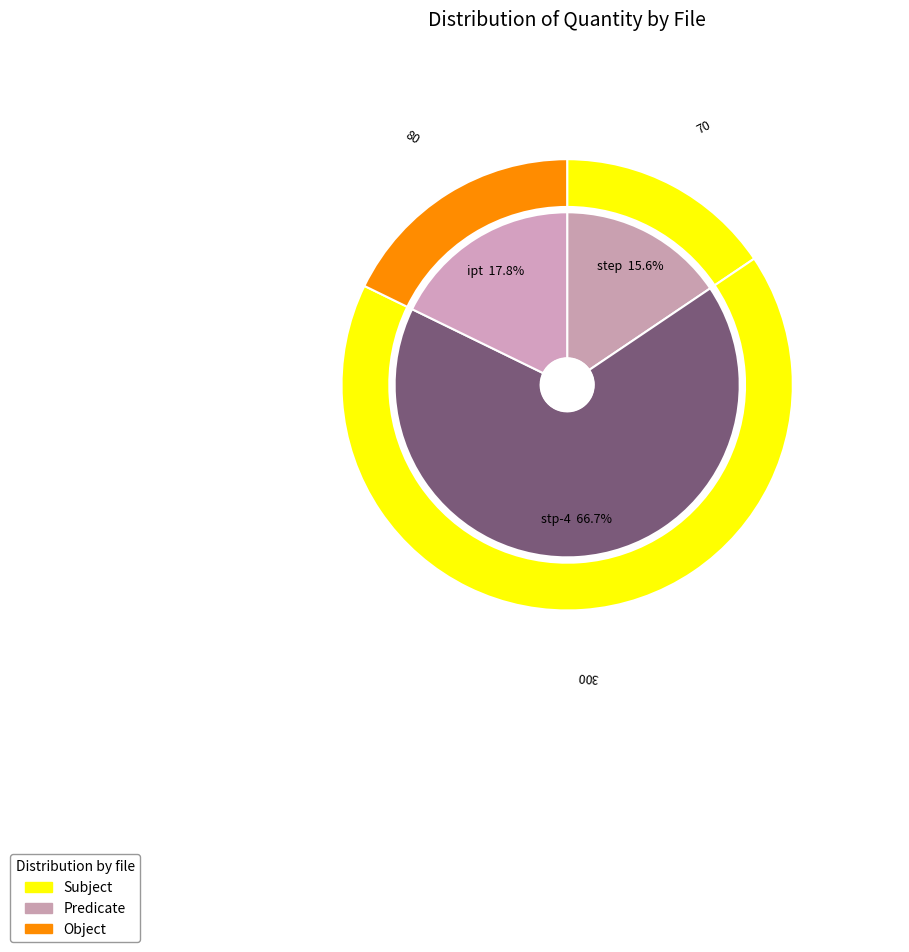

True or false: stp-testing-4.stp accounts for 67% of the total.

True